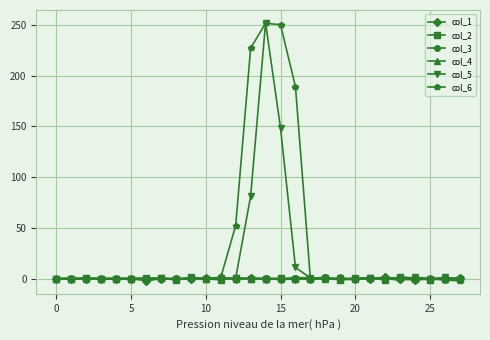

True or false: col_4 has more than 1 points higher than both neighbors.

True